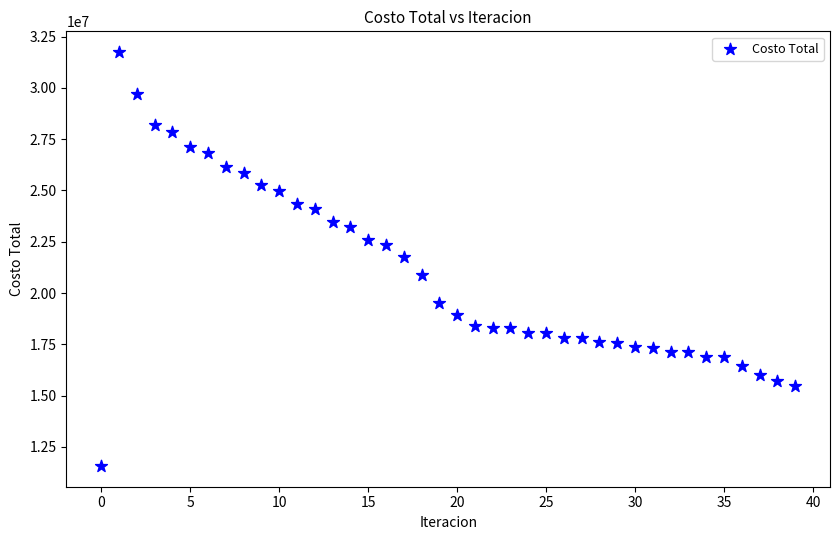

What is the range of Y values (max minus min)?

20178015.1